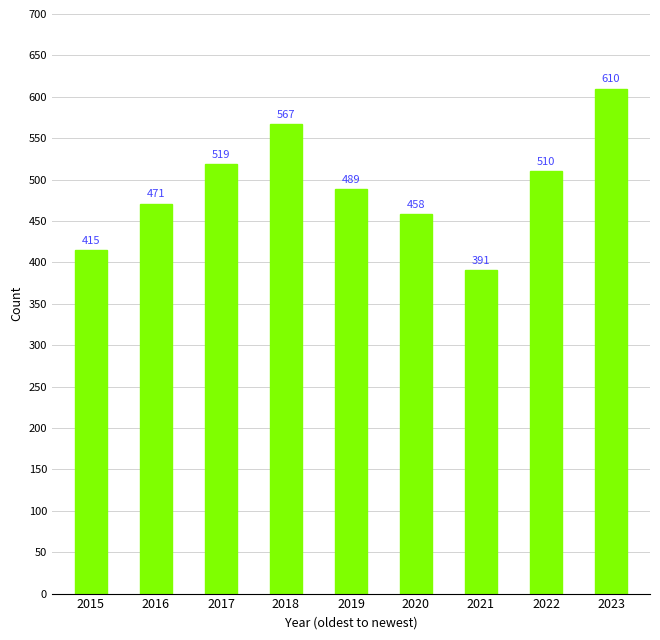

True or false: the data shows 489 at 2019.

True